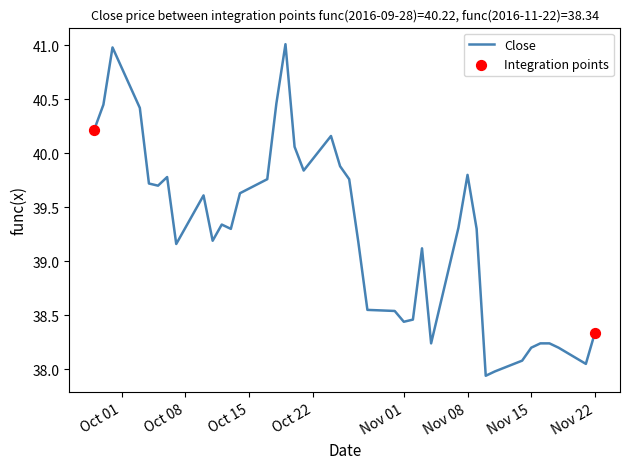

What is the difference between the maximum and minimum values?

3.1